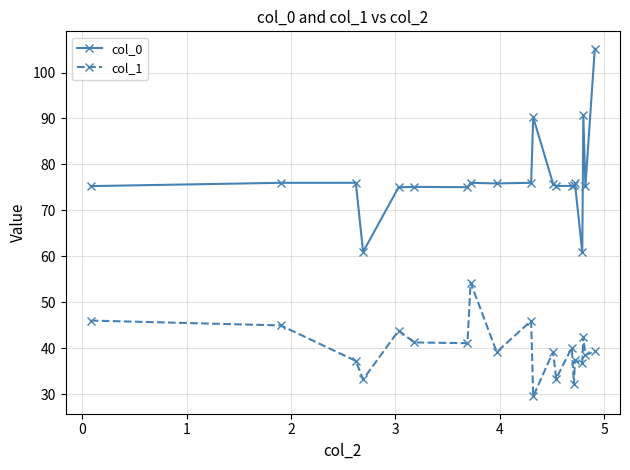

What is the minimum value shown in the chart?

29.5